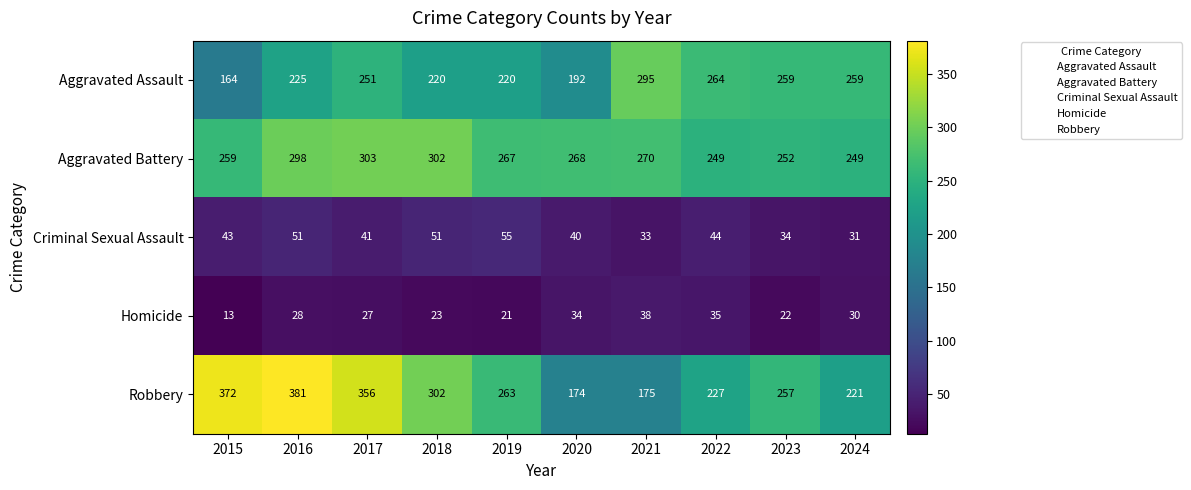

Is it true that Aggravated Assault equals 192 at 2020?

True